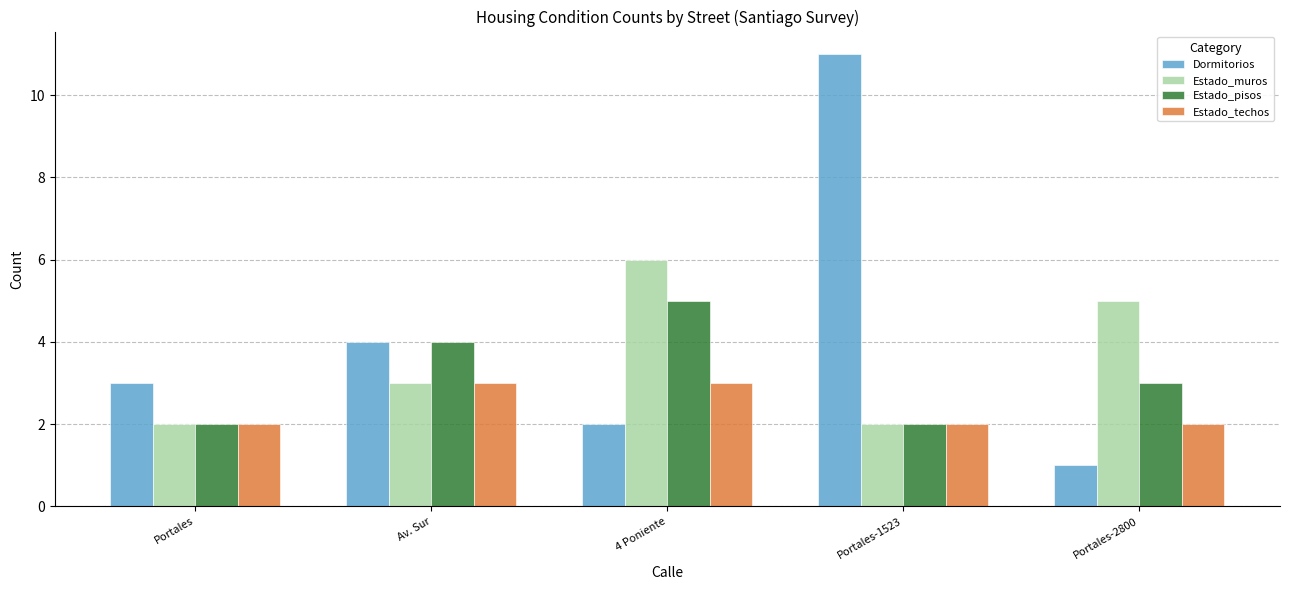

What is the value of the Dormitorios bar at the 3rd from the left?

2